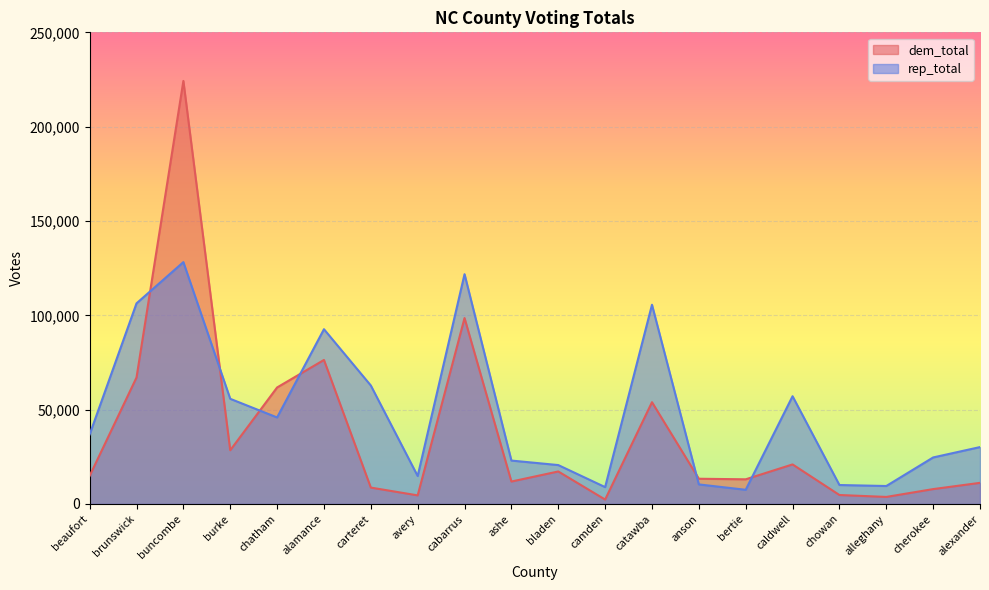

What is the difference between the rep_total values at burke and alamance?

36895